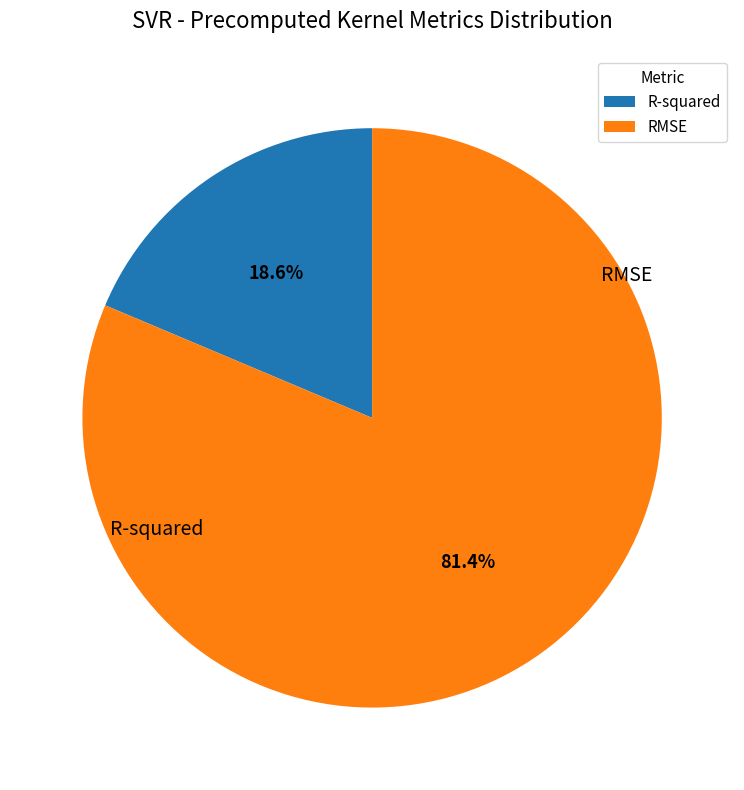

To the nearest percent, what percentage of the pie is RMSE?

81%